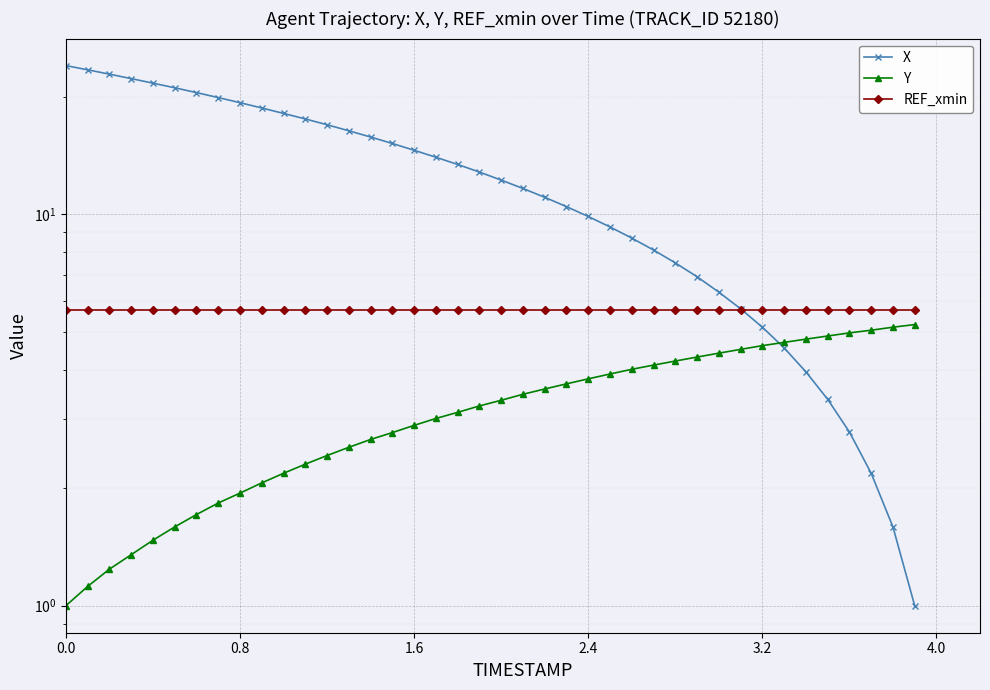

List the series in order of their peak value, lowest first.

Y, REF_xmin, X